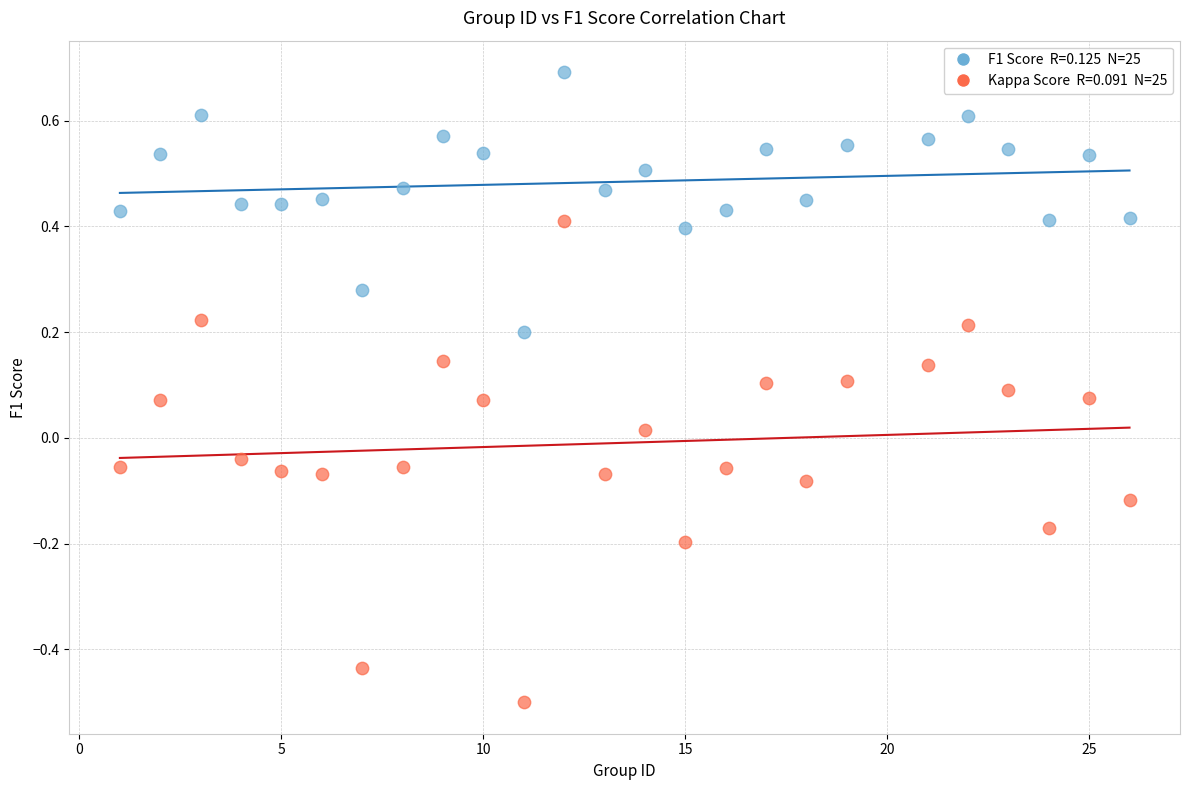

Across all data points, what is the range of Y values (max minus min)?

1.2